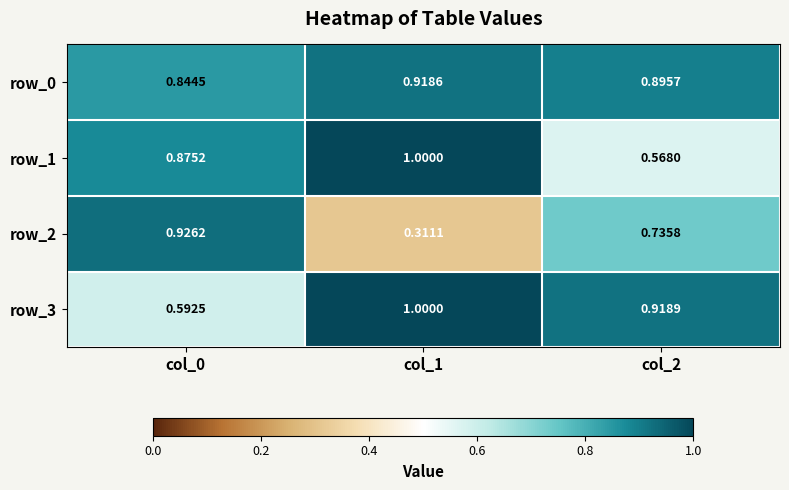

How many distinct data groups are displayed?

4